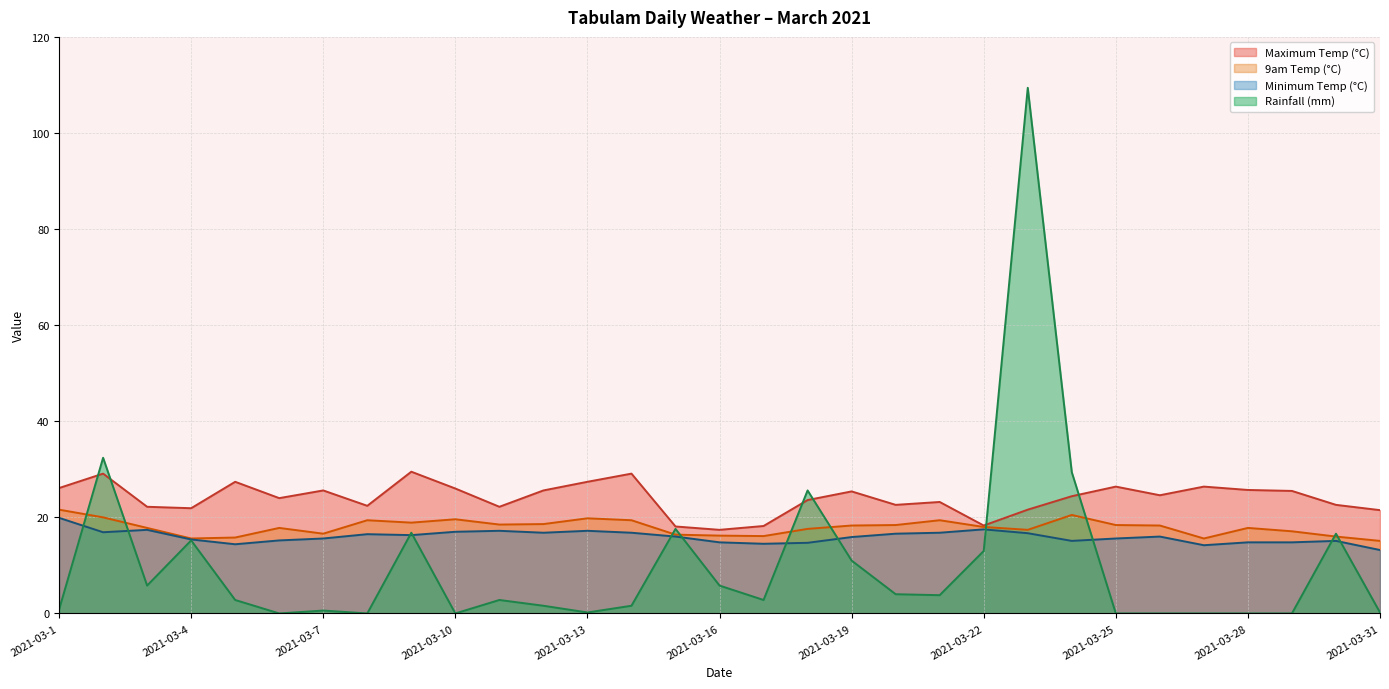

How many lines are shown in the chart?

4